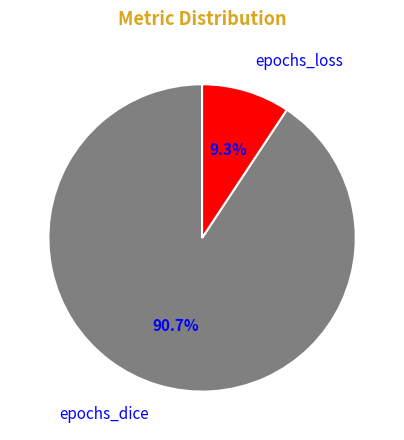

What is the smallest slice in the pie chart?

epochs_loss